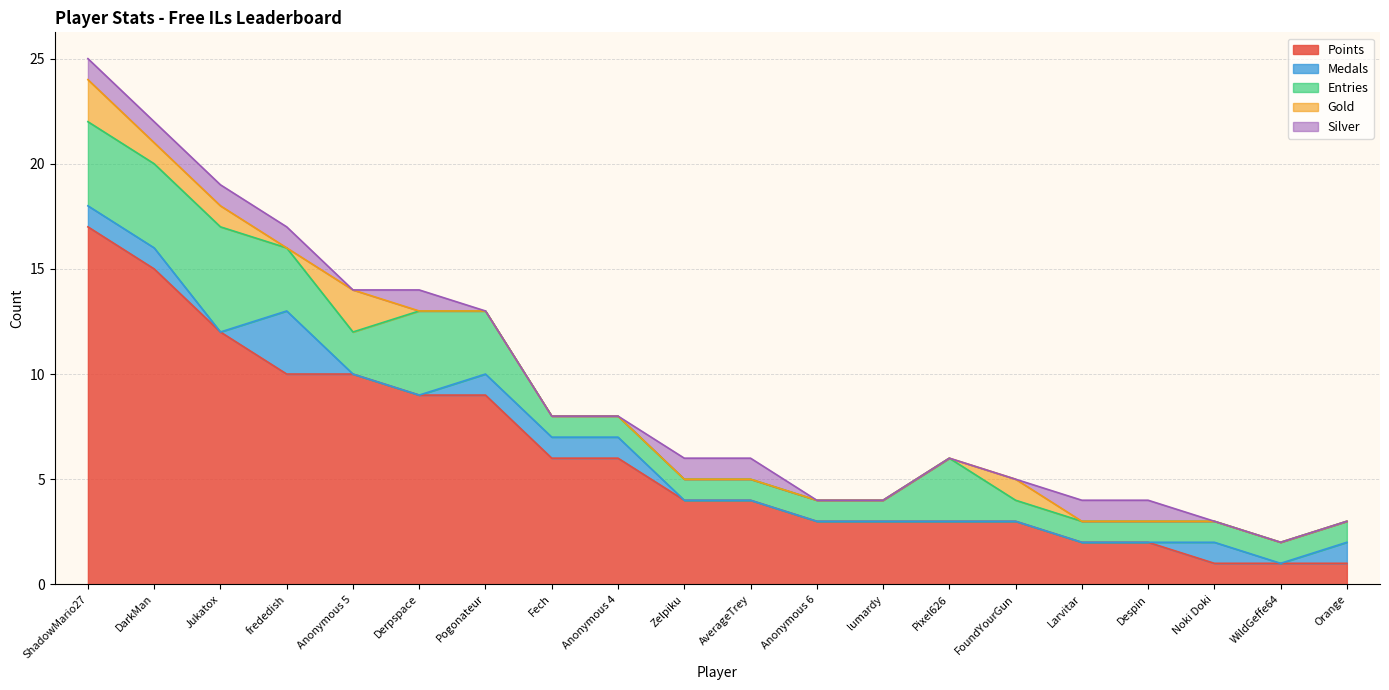

Rank the series at DarkMan from lowest to highest value.

Medals, Gold, Silver, Entries, Points